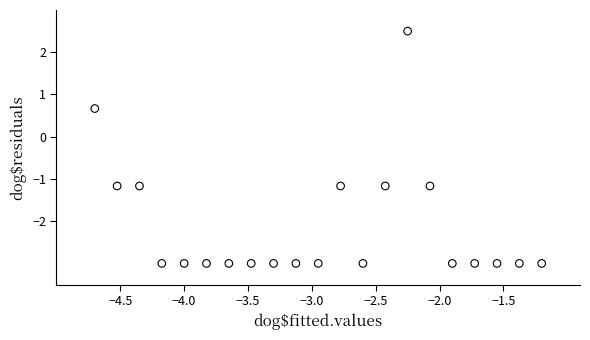

What is the range of Y values (max minus min)?

5.5